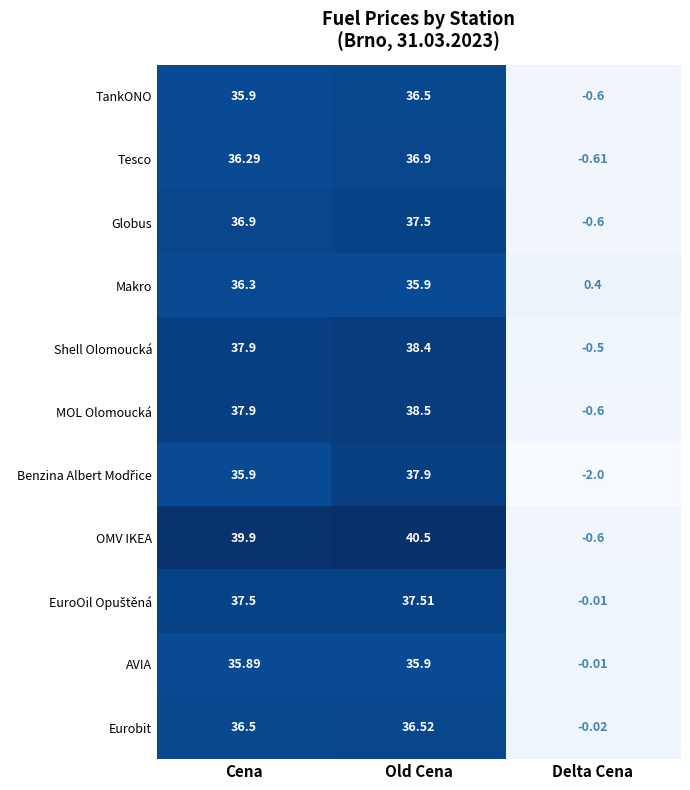

At which label is OMV IKEA closest to 19?

Delta Cena